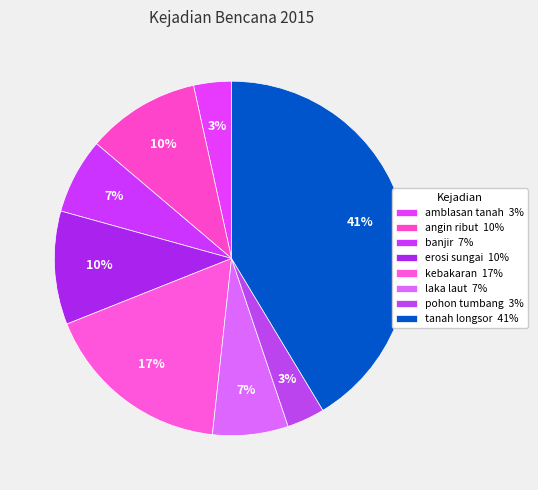

How many segments does this pie chart have?

8